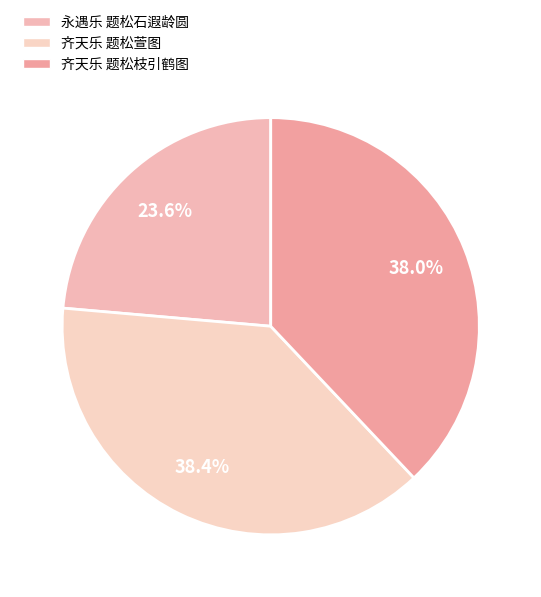

How many slices are in this pie chart?

3